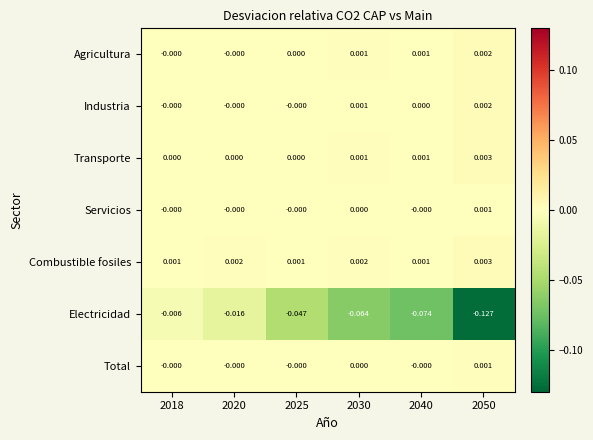

Which series has the largest range (max minus min)?

Electricidad